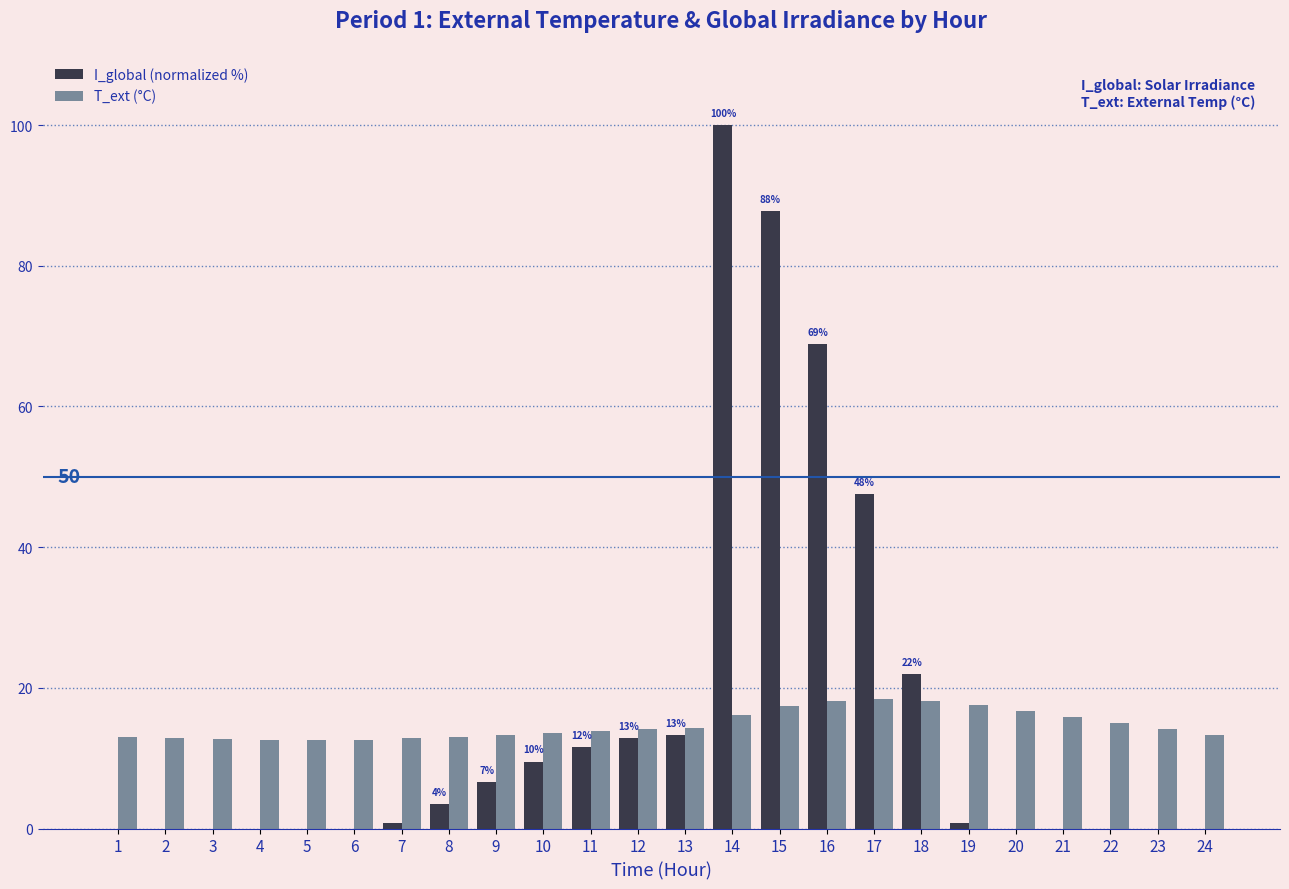

What is the total value across all series at 21?

15.9